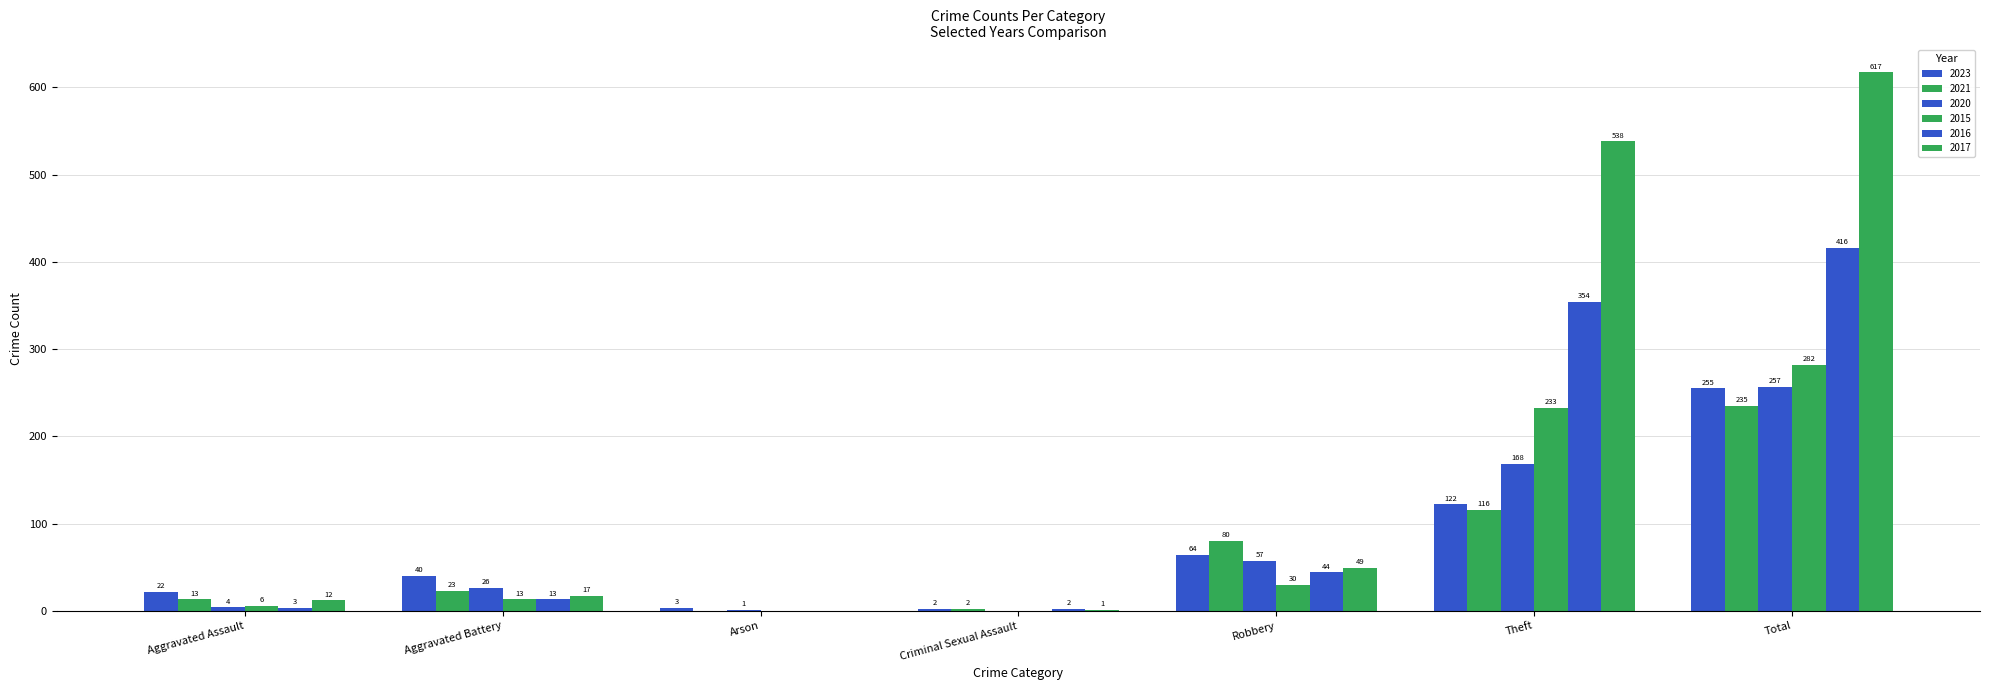

Count the number of data series in this chart.

6